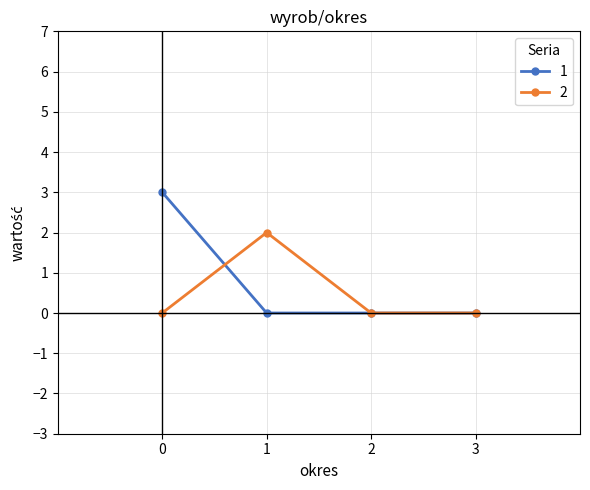

Which series has the widest spread of values?

1